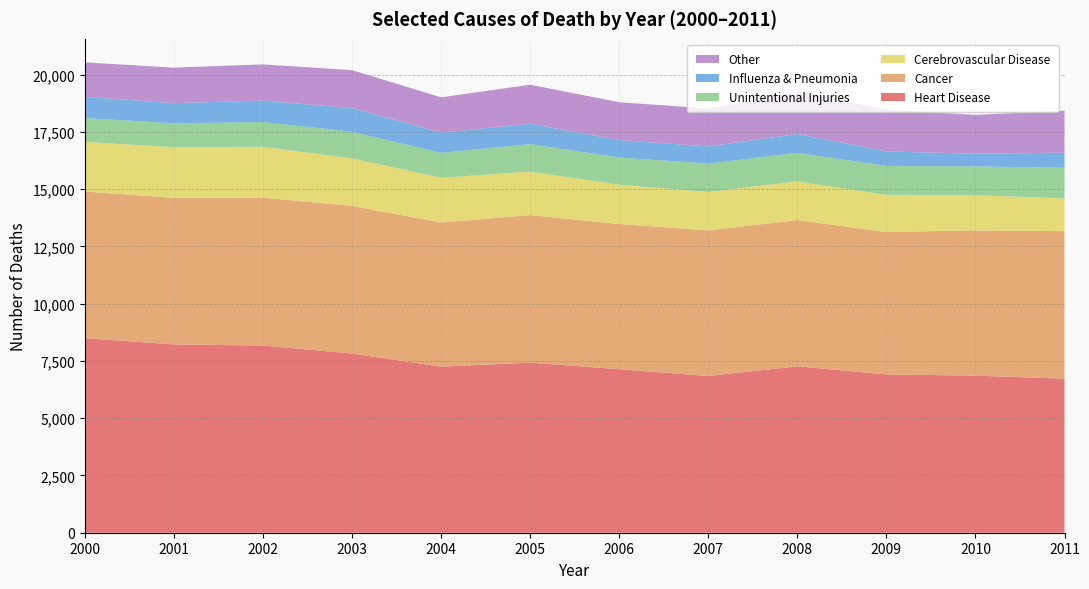

Reading left to right, extract all data points from this chart.

Heart Disease: 8496	8223	8173	7825	7252	7425	7138	6843	7268	6912	6859	6726
Cancer: 6404	6400	6457	6447	6291	6444	6344	6358	6386	6217	6346	6440
Cerebrovascular Disease: 2167	2213	2221	2073	1955	1899	1713	1680	1685	1626	1531	1431
Unintentional Injuries: 1034	1042	1080	1160	1088	1199	1185	1238	1247	1260	1258	1340
Influenza & Pneumonia: 930	878	940	1032	884	893	765	748	825	633	557	657
Other: 1507	1551	1579	1661	1541	1702	1652	1657	1829	1825	1694	1831